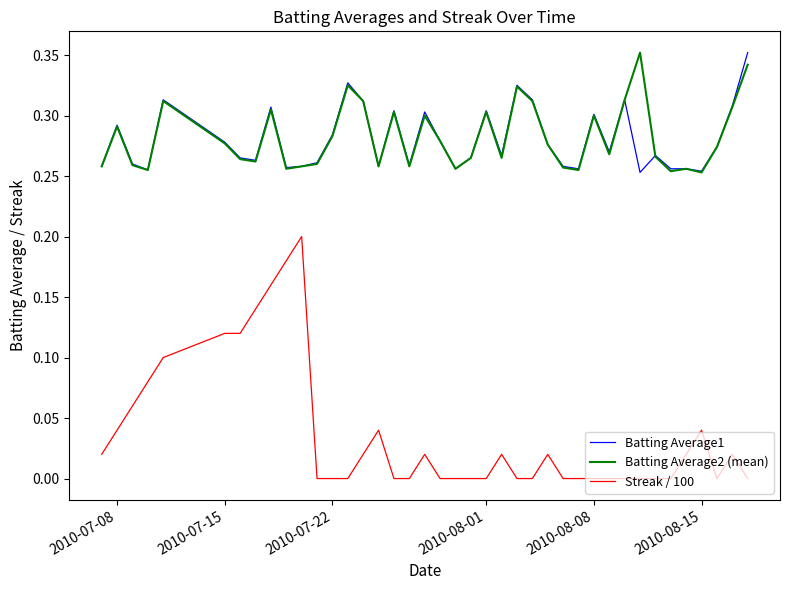

True or false: Streak / 100 and Batting Average2 (mean) cross at least once.

False